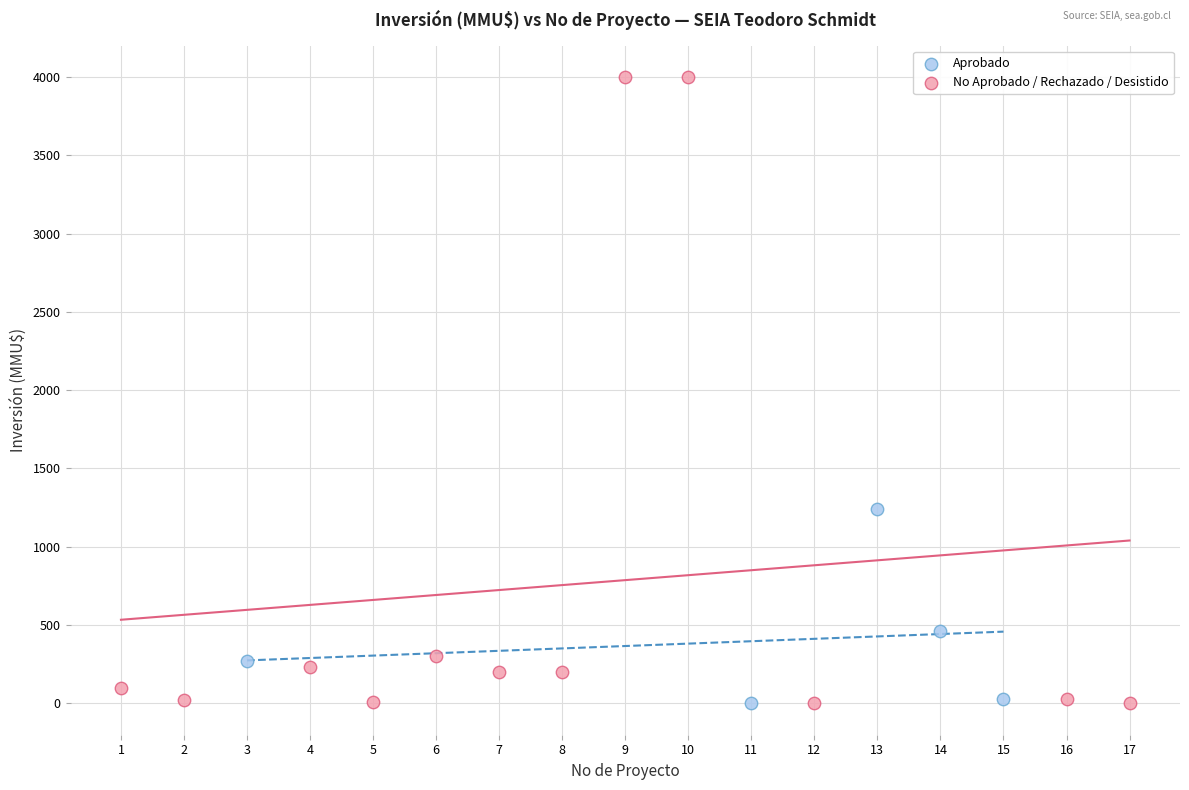

Which series has the widest spread of Y values?

No Aprobado / Rechazado / Desistido